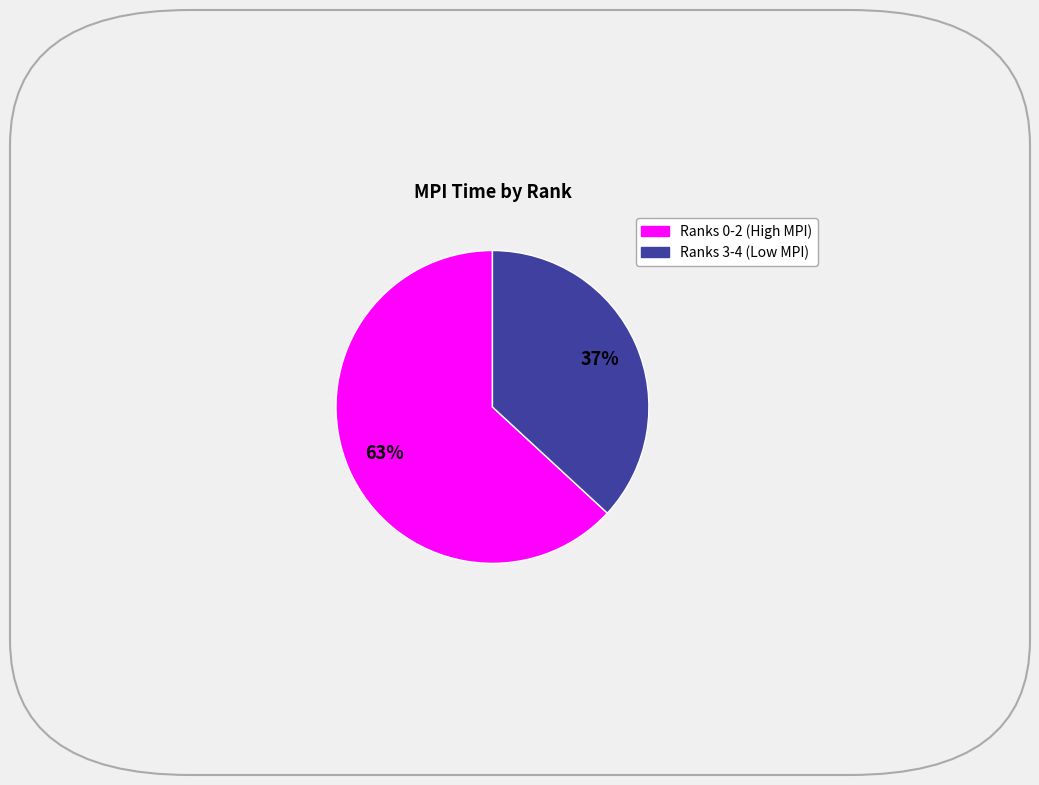

Is there a majority slice in this chart?

Yes